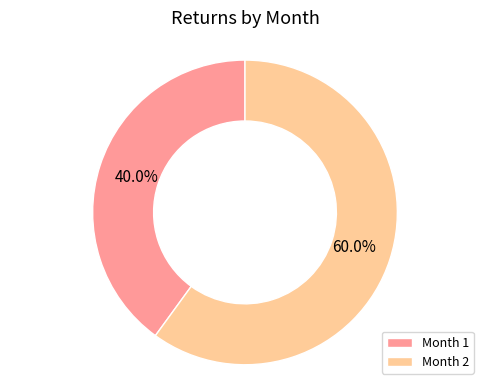

What is the majority slice?

Month 2